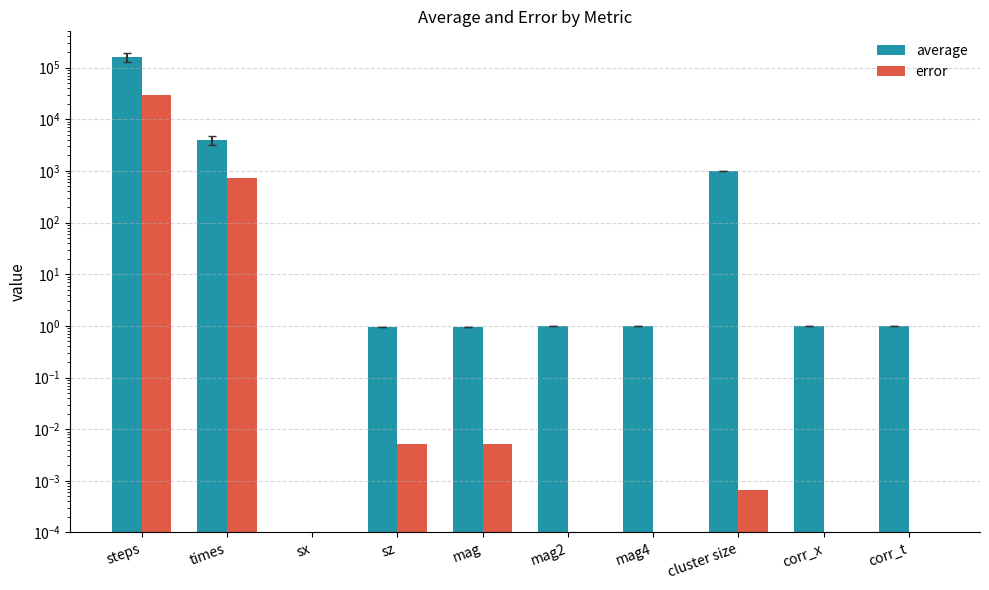

The error series shows 0.0 at mag4. True or false?

True